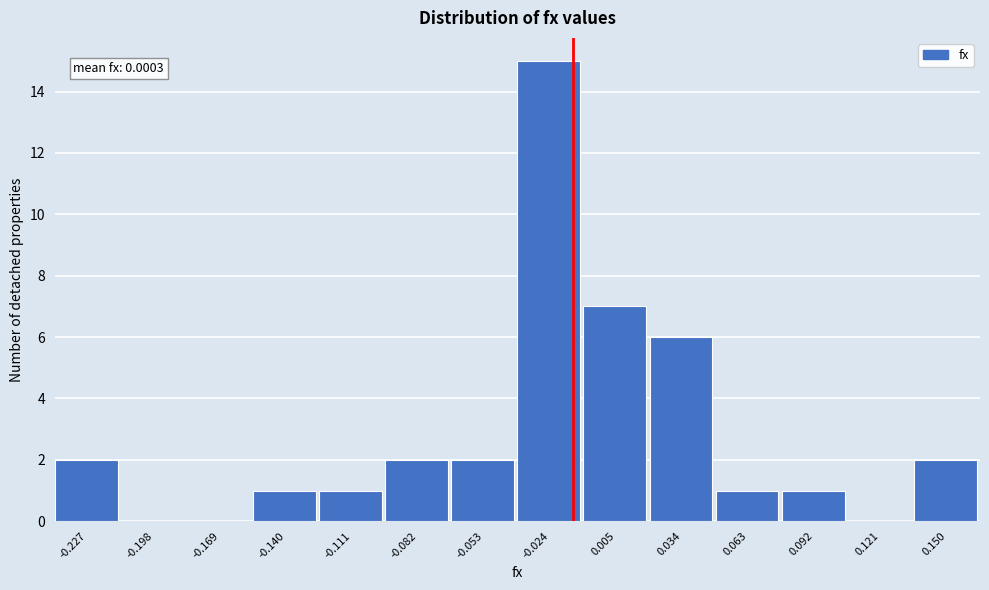

Reading right to left, list all the values displayed in this chart.

0.150=2	0.121=0	0.092=1	0.063=1	0.034=6	0.005=7	-0.024=15	-0.053=2	-0.082=2	-0.111=1	-0.140=1	-0.169=0	-0.198=0	-0.227=2